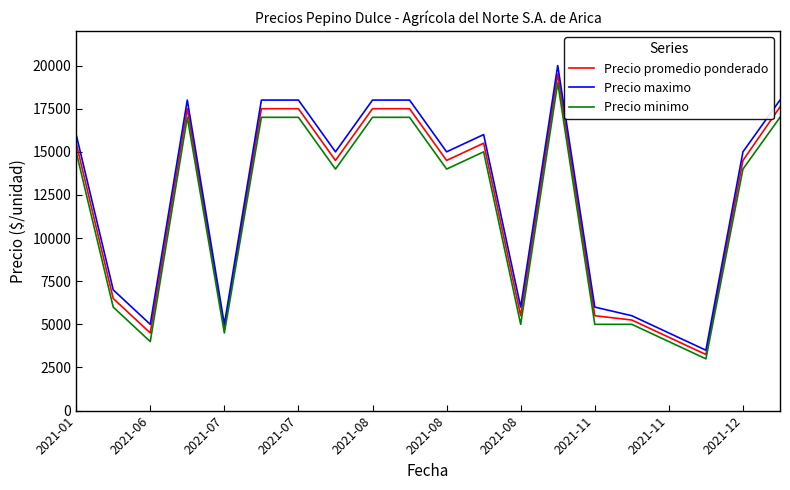

List the series in order of their overall mean, lowest first.

Precio minimo, Precio promedio ponderado, Precio maximo